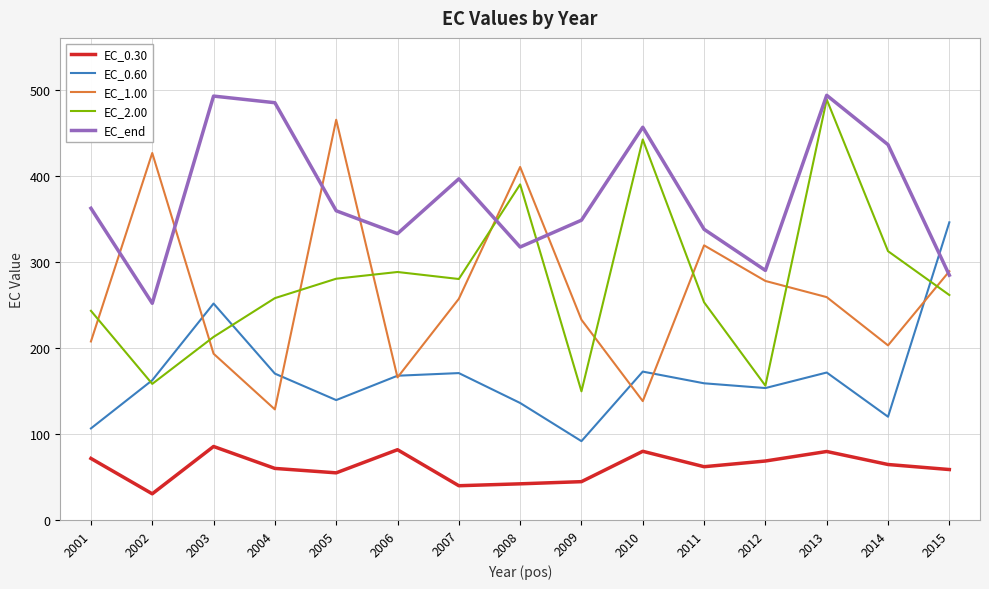

The value of EC_end at 2007 is 625.1. True or false?

False